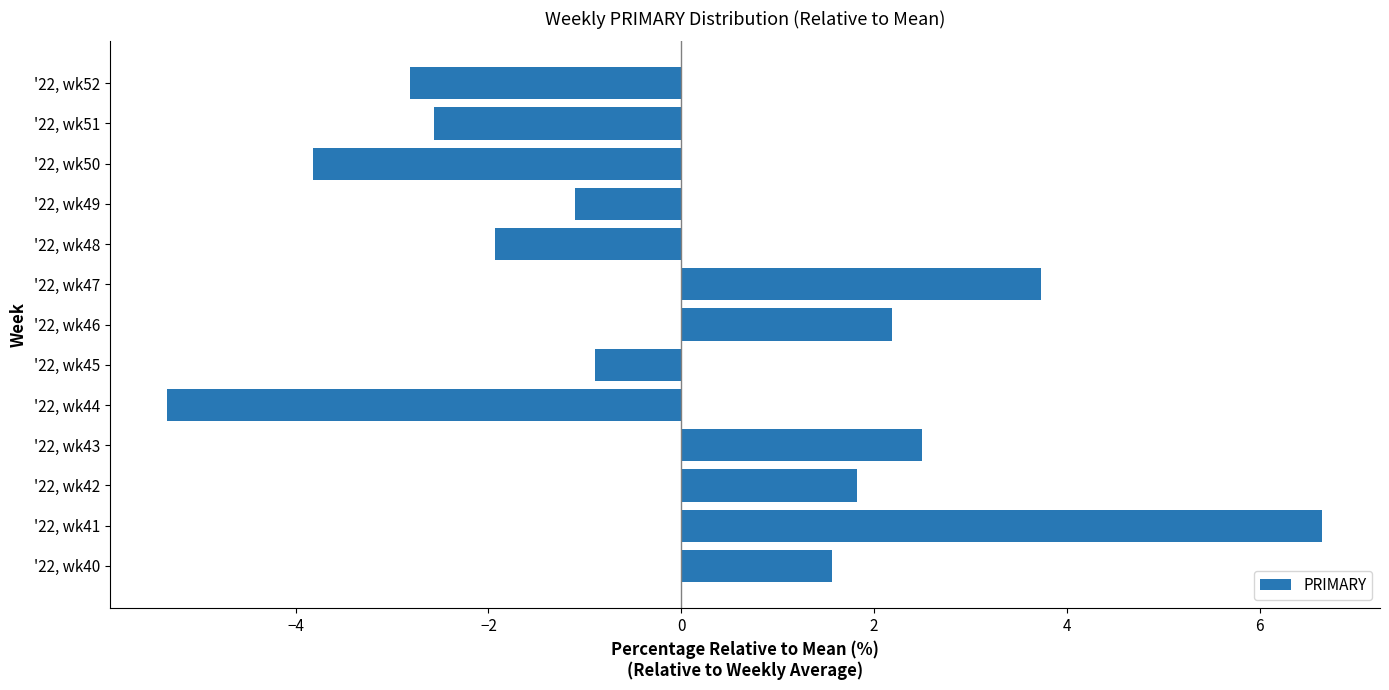

Reading bottom to top, transcribe all the data shown in this chart.

'22, wk40=1.6	'22, wk41=6.6	'22, wk42=1.8	'22, wk43=2.5	'22, wk44=-5.3	'22, wk45=-0.9	'22, wk46=2.2	'22, wk47=3.7	'22, wk48=-1.9	'22, wk49=-1.1	'22, wk50=-3.8	'22, wk51=-2.6	'22, wk52=-2.8